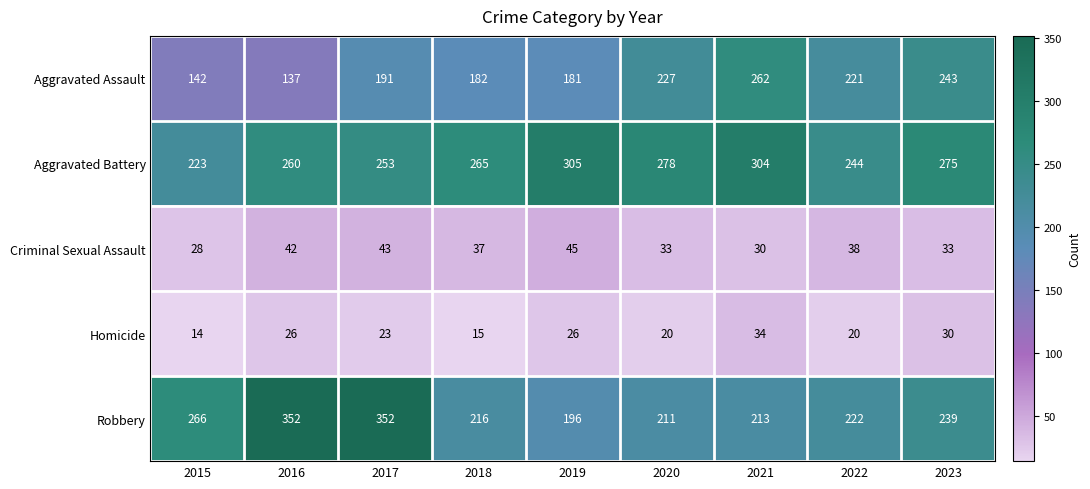

Which label corresponds to the smallest value in the chart?

2015